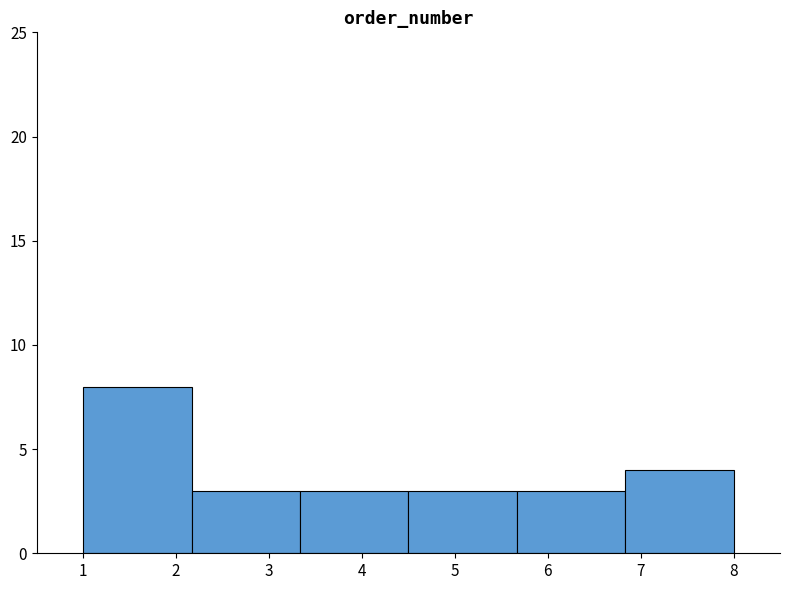

Reading left to right, transcribe this chart: for each bar, give the range it covers on the x-axis and its height. Neither the bar edges nor the heights are printed on the chart, so give them approximately, as read against the axes.

1.0 to 2.2: 8
2.2 to 3.3: 3
3.3 to 4.5: 3
4.5 to 5.7: 3
5.7 to 6.8: 3
6.8 to 8.0: 4